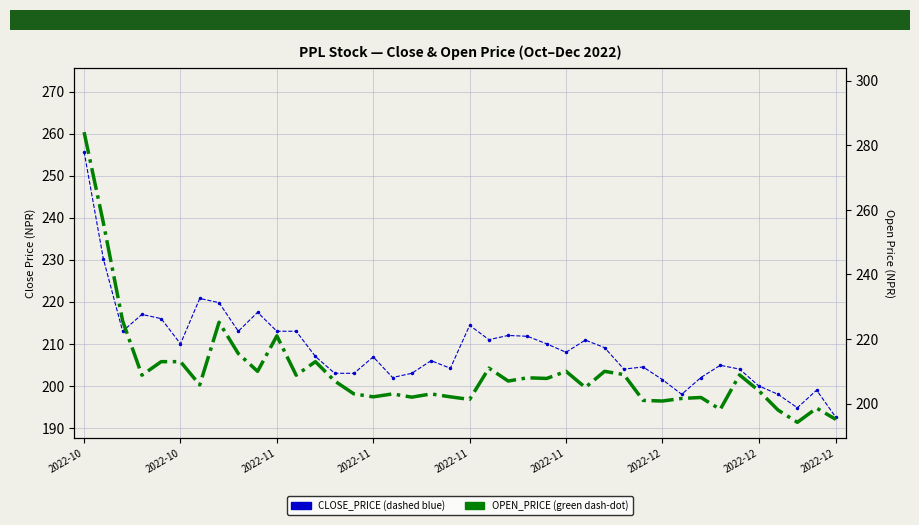

In CLOSE_PRICE, how many points are lower than both neighbors (excluding endpoints)?

10